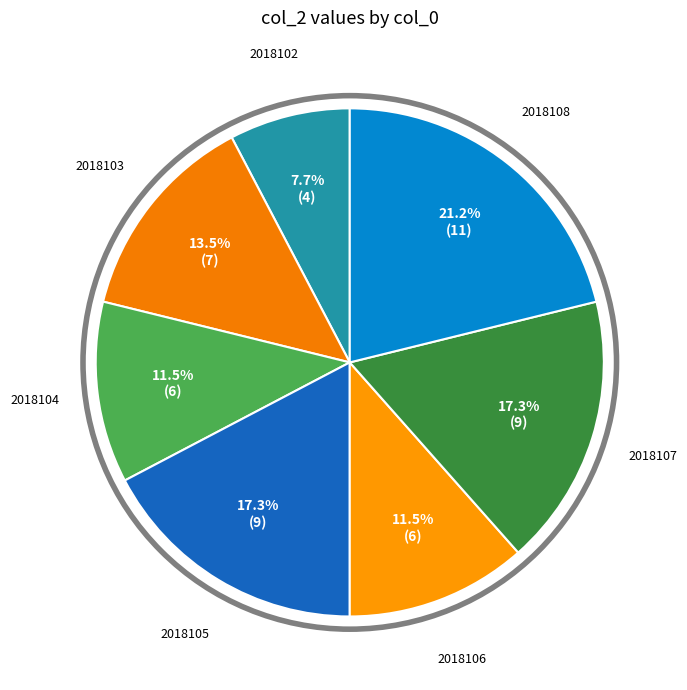

What portion of the pie excludes 2018108?

78.8%